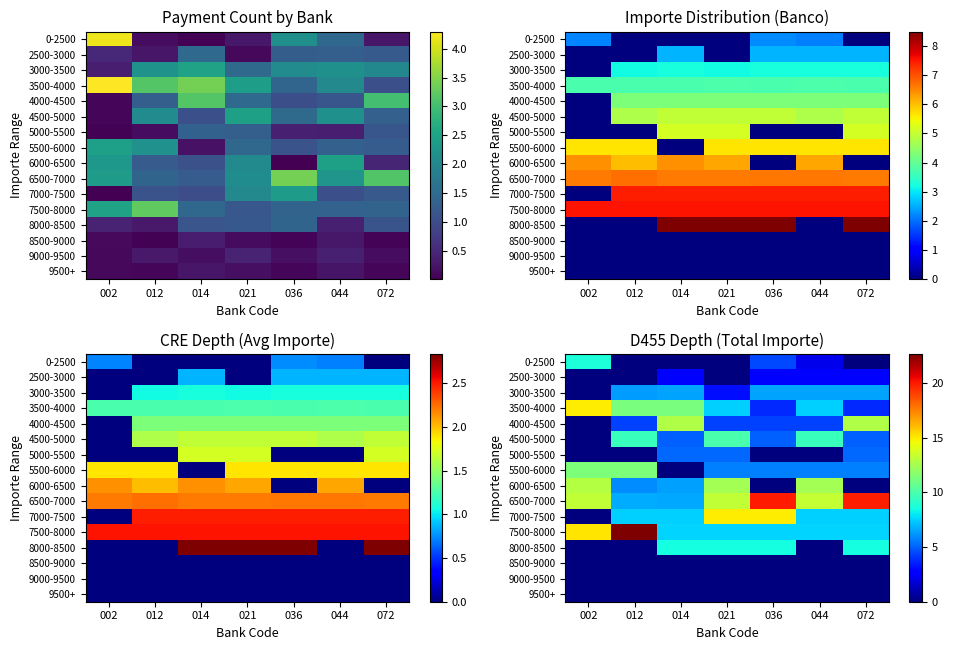

List the series in order of their peak value, lowest first.

8500-9000, 9000-9500, 9500+, 2500-3000, 5000-5500, 3000-3500, 8000-8500, 0-2500, 4500-5000, 5500-6000, 4000-4500, 6000-6500, 7000-7500, 3500-4000, 6500-7000, 7500-8000